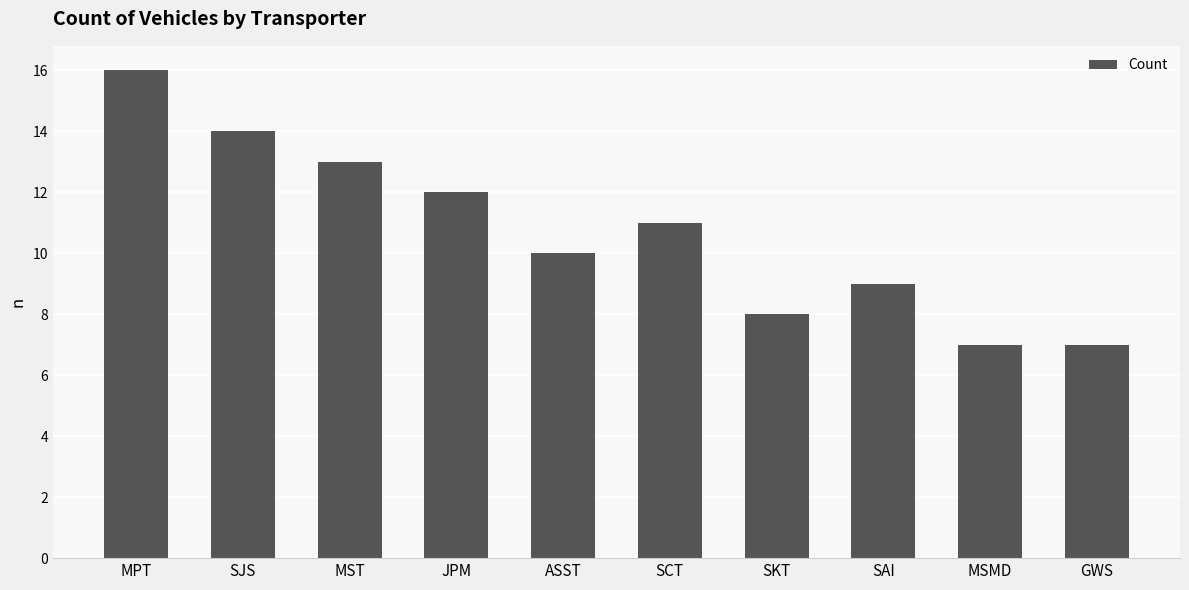

The value at SCT is 2. True or false?

False